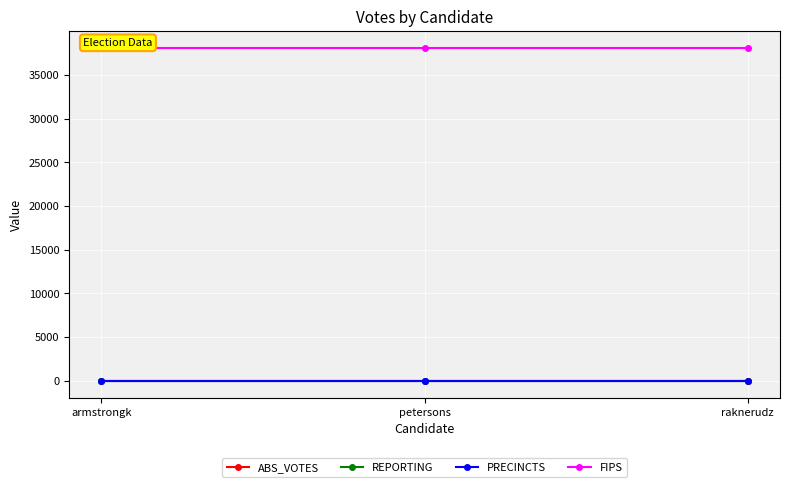

The value of REPORTING at raknerudz is 12. True or false?

True